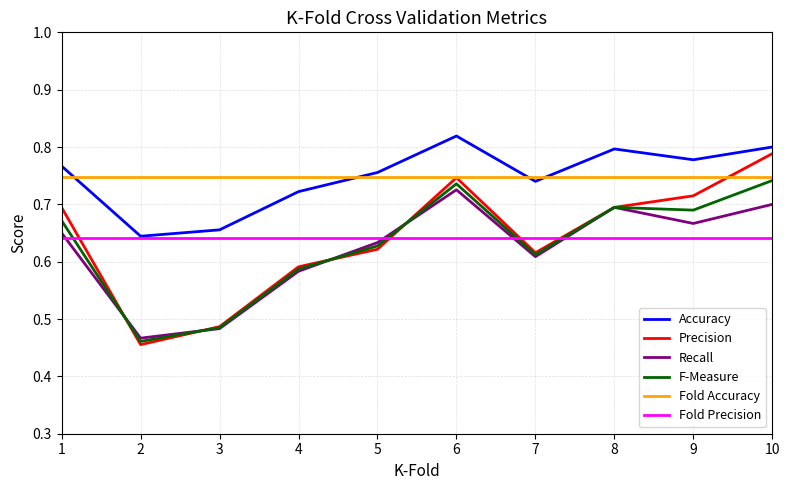

Which category has the highest value across all series?

6